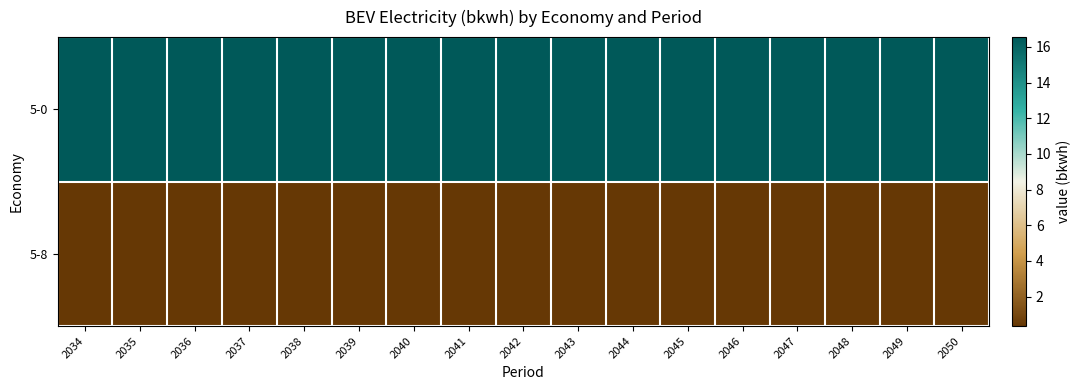

At how many categories does at least one series exceed 13?

17